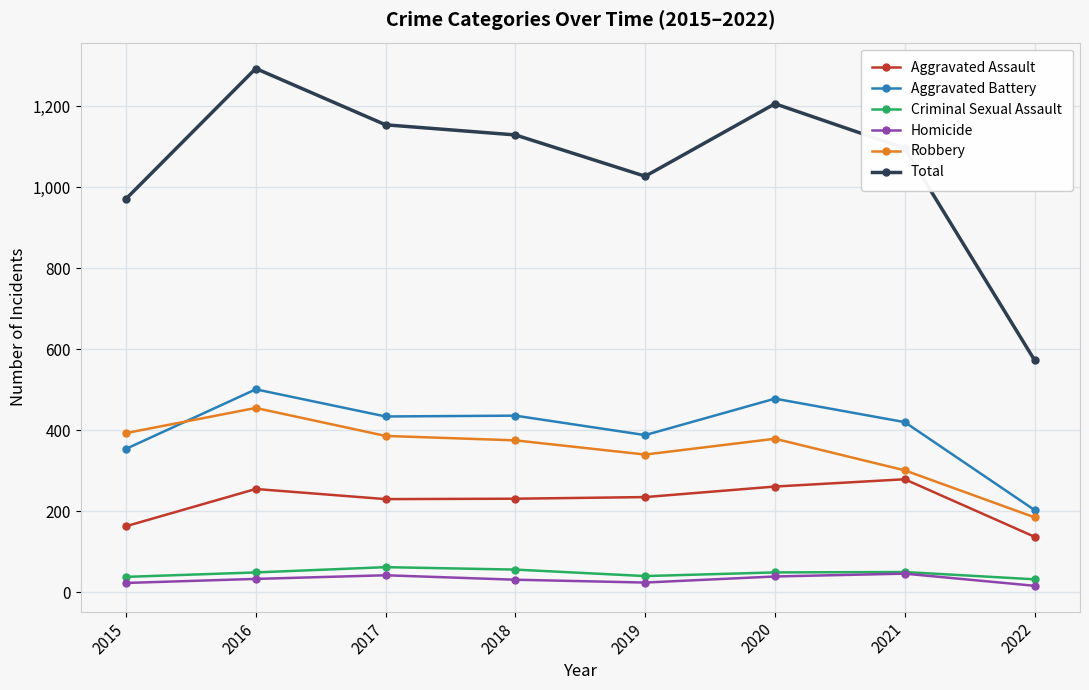

True or false: Robbery and Aggravated Battery intersect in this chart.

True